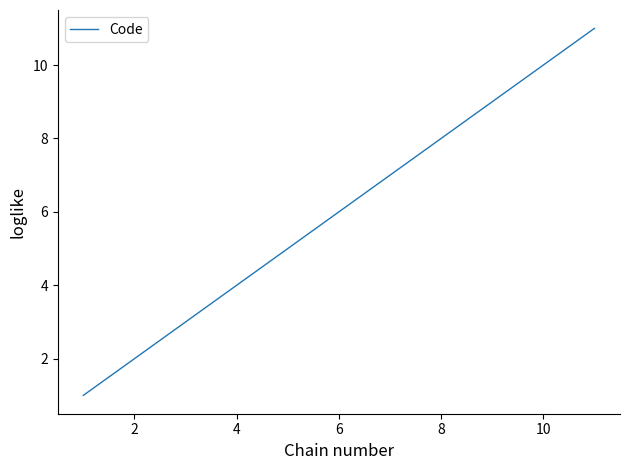

How many lines are shown in the chart?

1